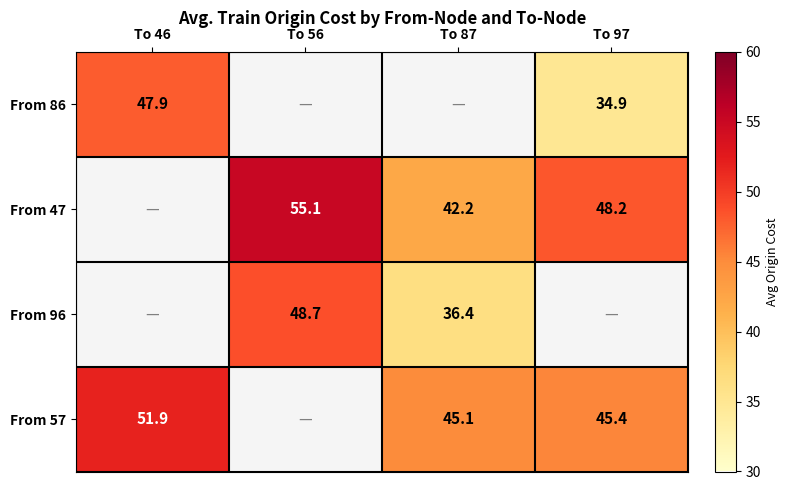

Which label corresponds to the smallest value in the chart?

To 97